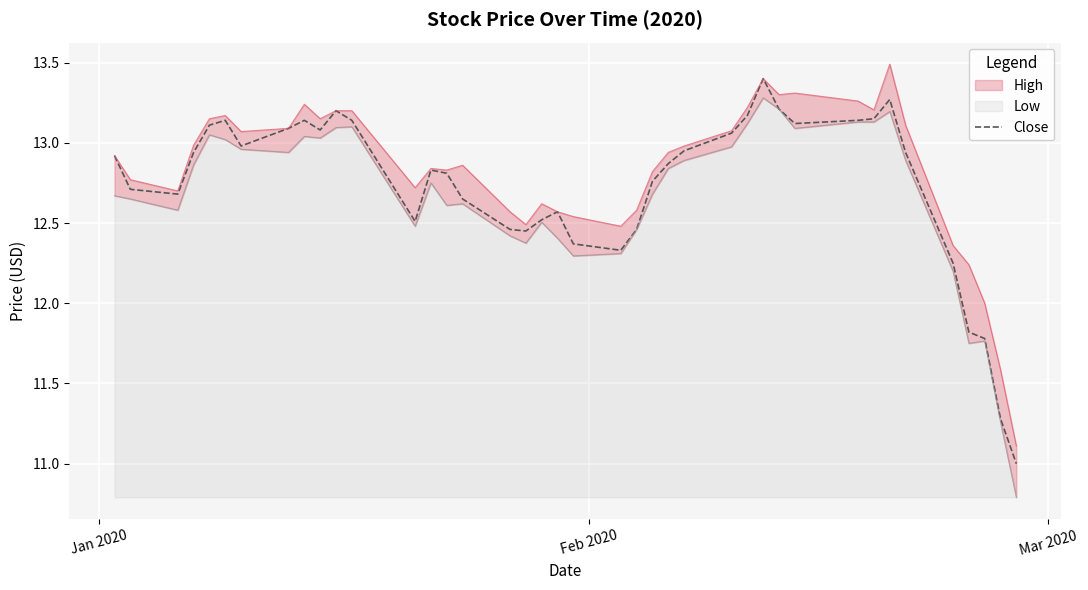

How many interior local valleys (lower than both neighbors) does the data have?

7